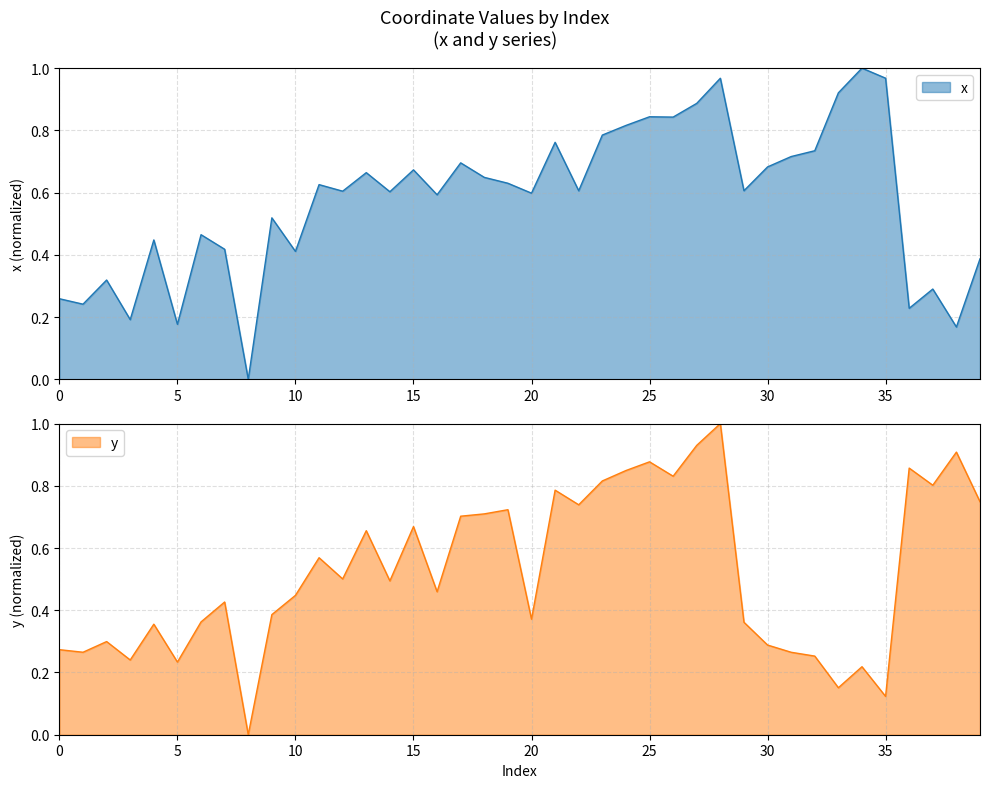

How many distinct data groups are displayed?

2